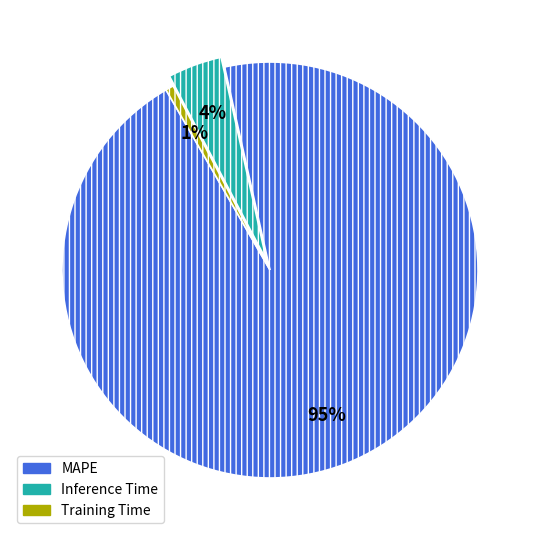

Between Training Time and Inference Time, which is larger?

Inference Time